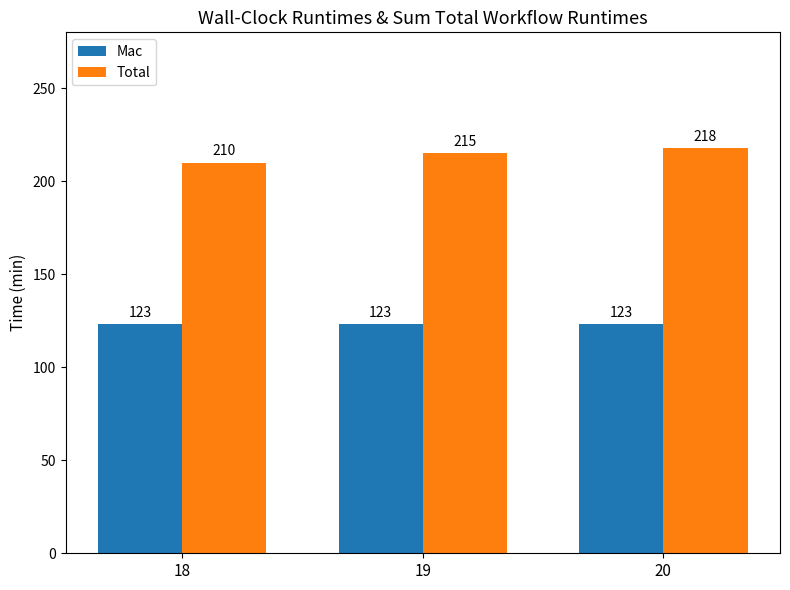

Count the number of data series in this chart.

2